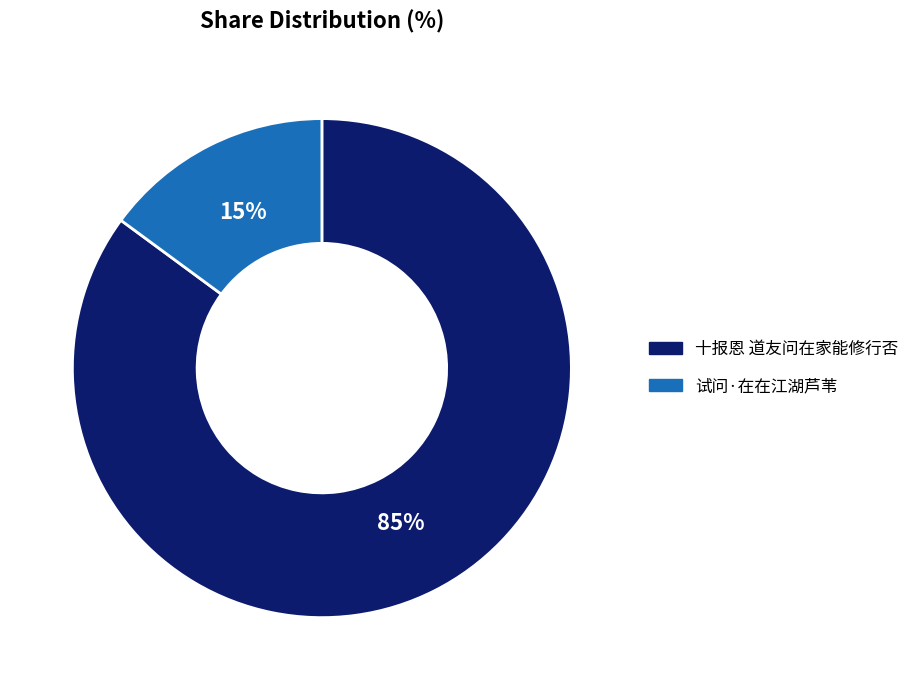

Approximately how many times larger is the value at 十报恩 道友问在家能修行否 compared to 试问·在在江湖芦苇?

5.7